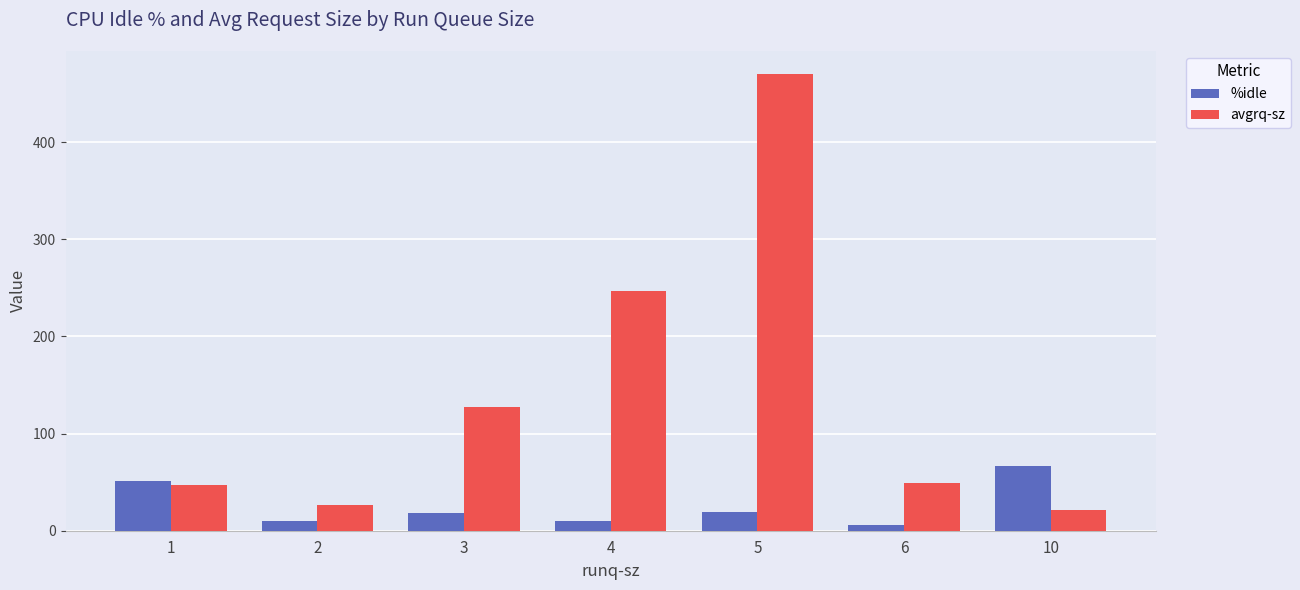

What is the value of the %idle bar at the 2nd from the left?

9.8